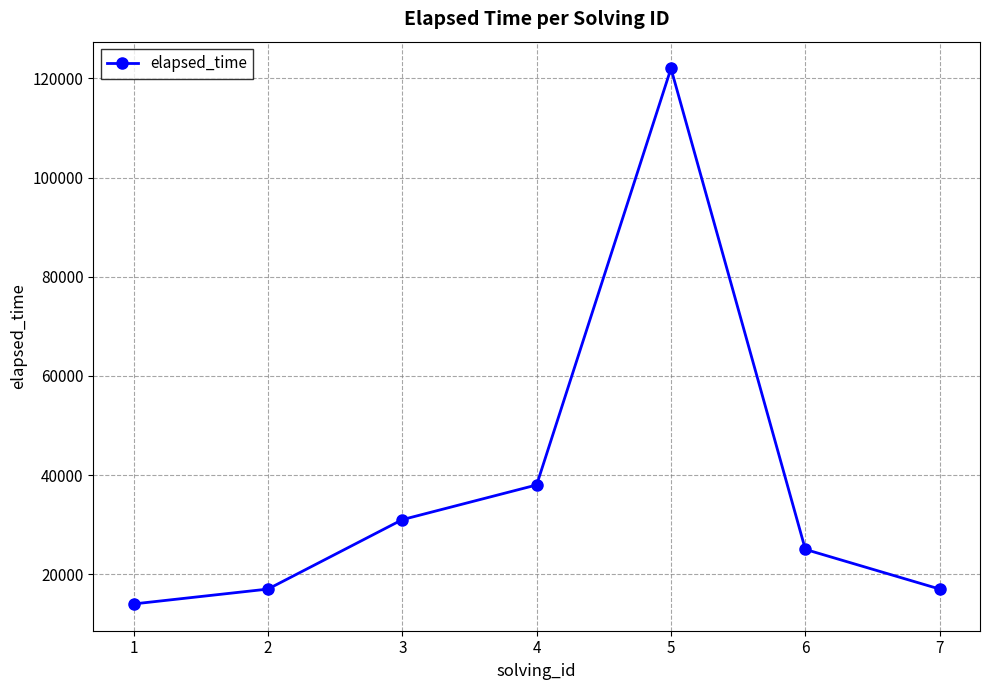

At which category does the chart reach its peak across all series?

5